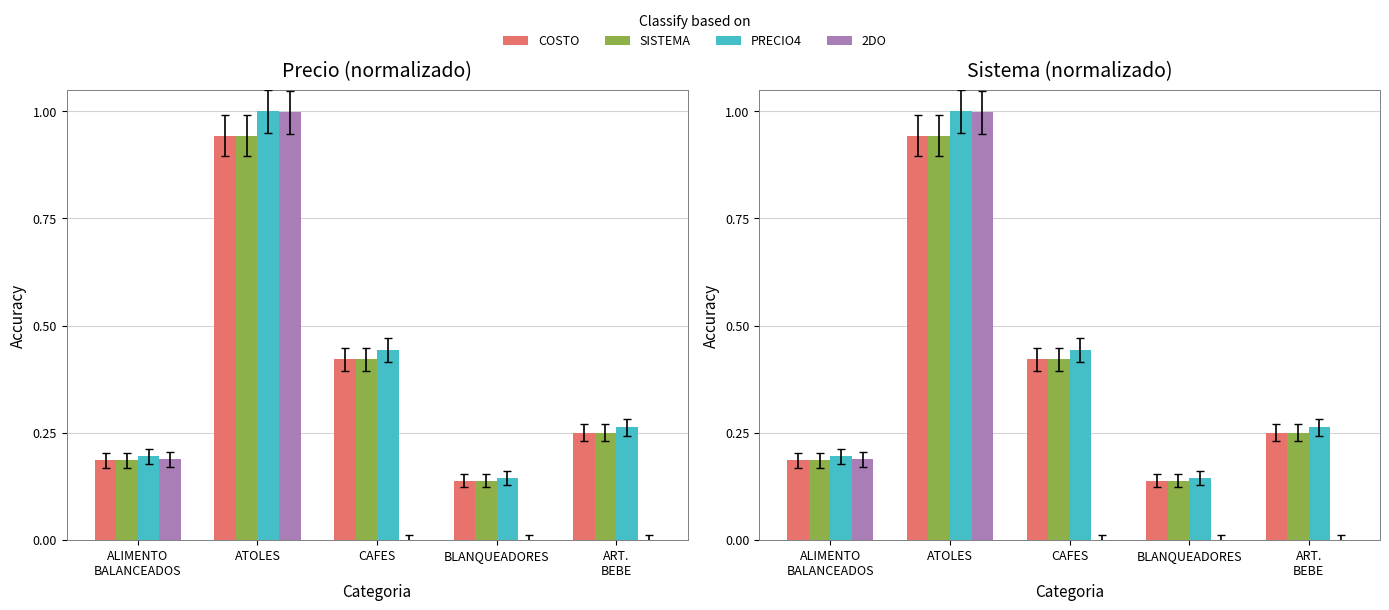

Are the bars grouped side by side (vs. stacked)?

Yes